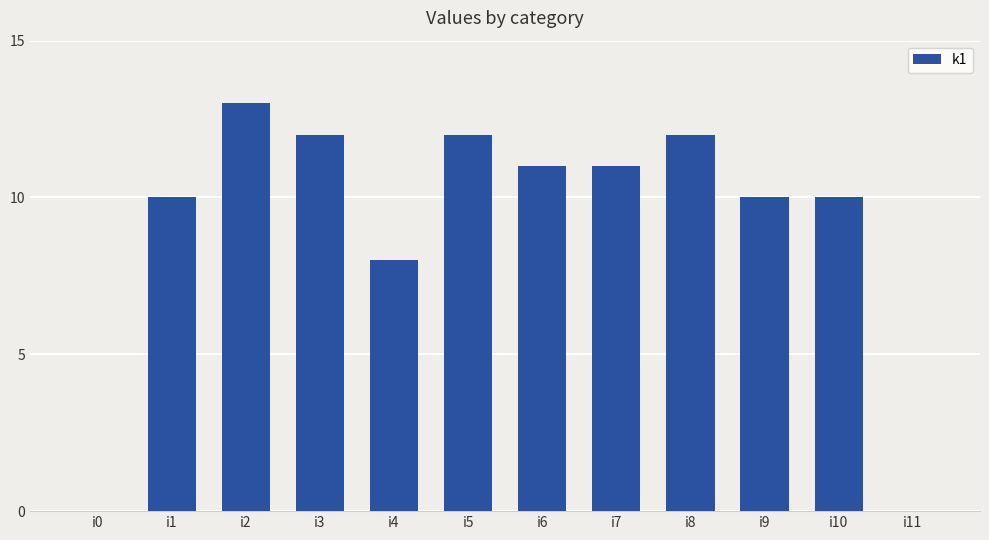

Where is the data nearest to the value 6?

i4